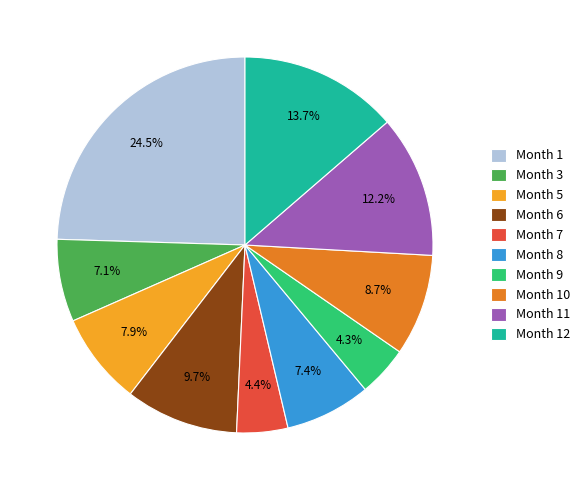

Is there a majority slice in this chart?

No